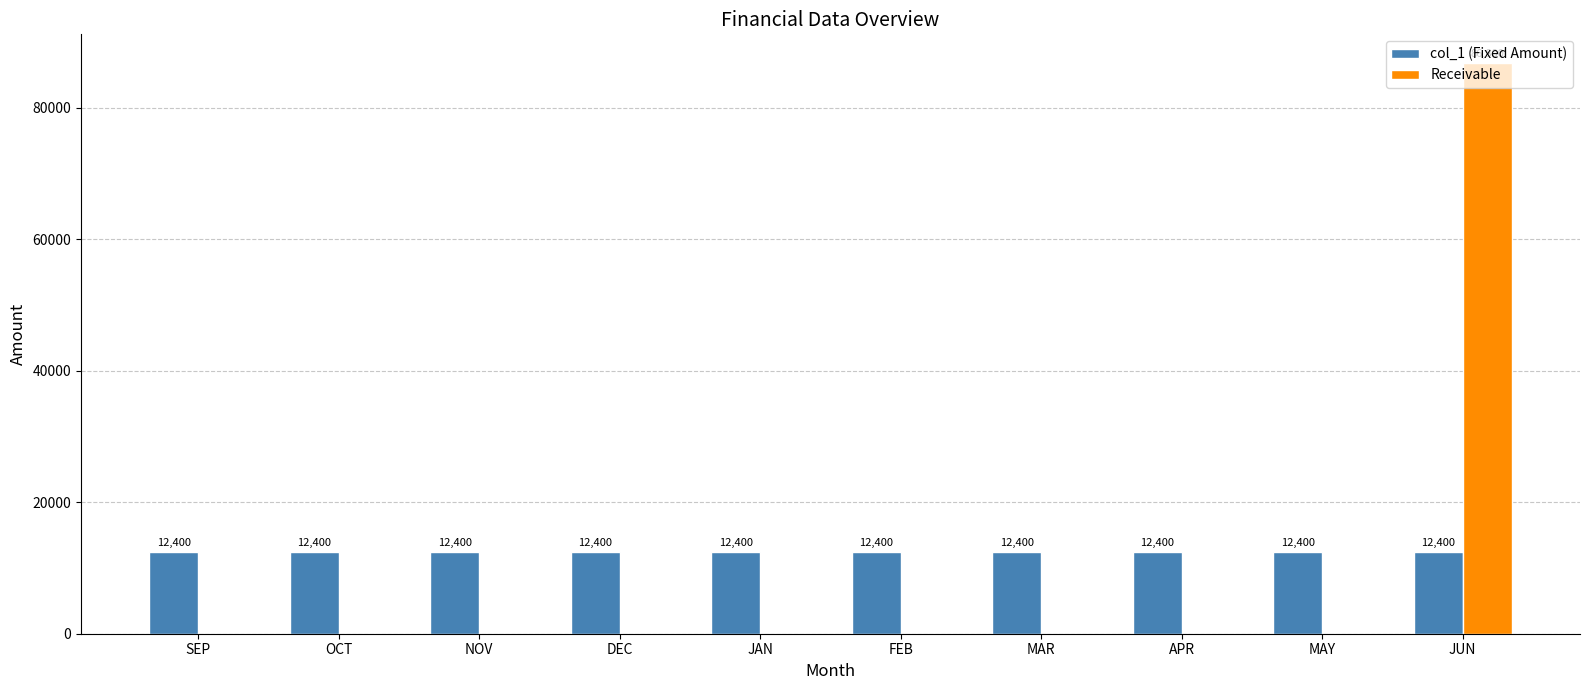

Is the value of Receivable at OCT greater than the value of col_1 (Fixed Amount) at APR?

No